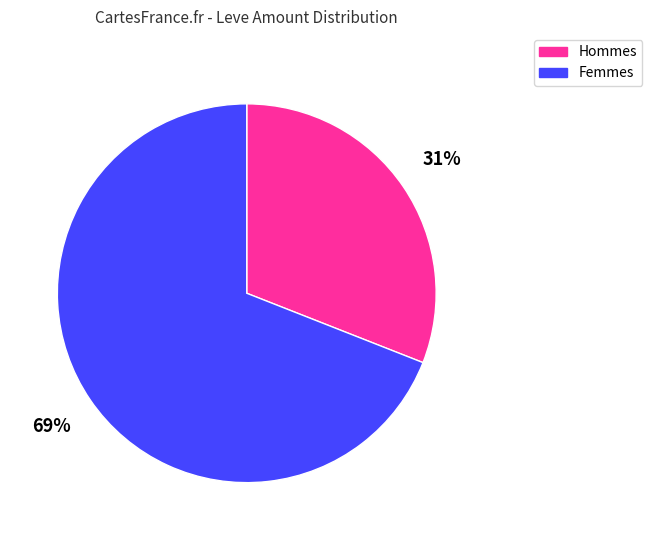

What is the largest slice in the pie chart?

Femmes